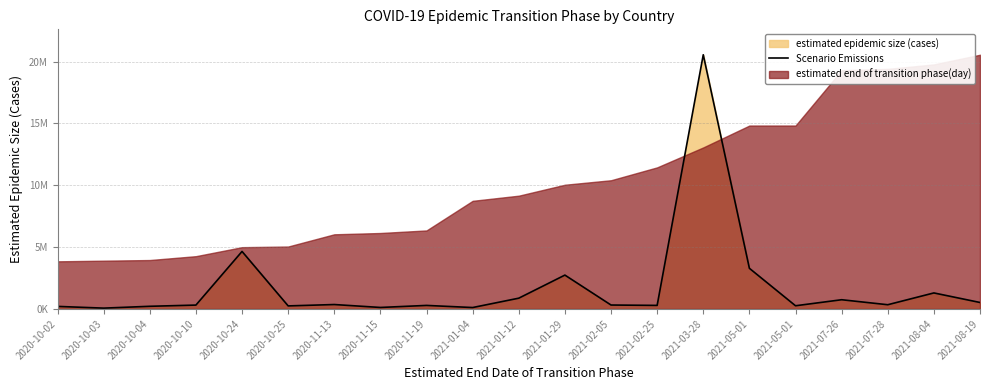

List the labels in order of value, smallest first.

2020-10-03, 2021-01-04, 2020-11-15, 2020-10-02, 2020-10-04, 2020-10-25, 2021-05-01, 2020-11-19, 2021-02-25, 2020-10-10, 2021-02-05, 2021-07-28, 2020-11-13, 2021-08-19, 2021-07-26, 2021-01-12, 2021-08-04, 2021-01-29, 2021-05-01, 2020-10-24, 2021-03-28